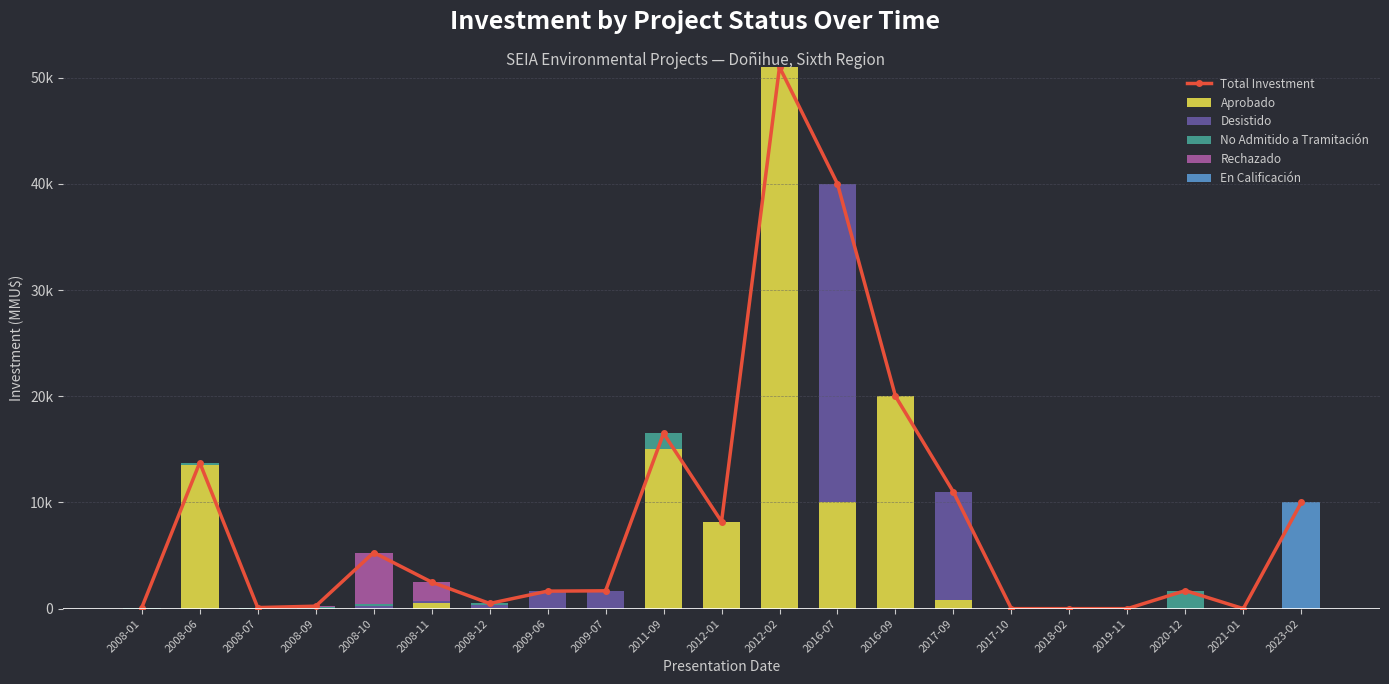

Does the chart contain any negative values?

No